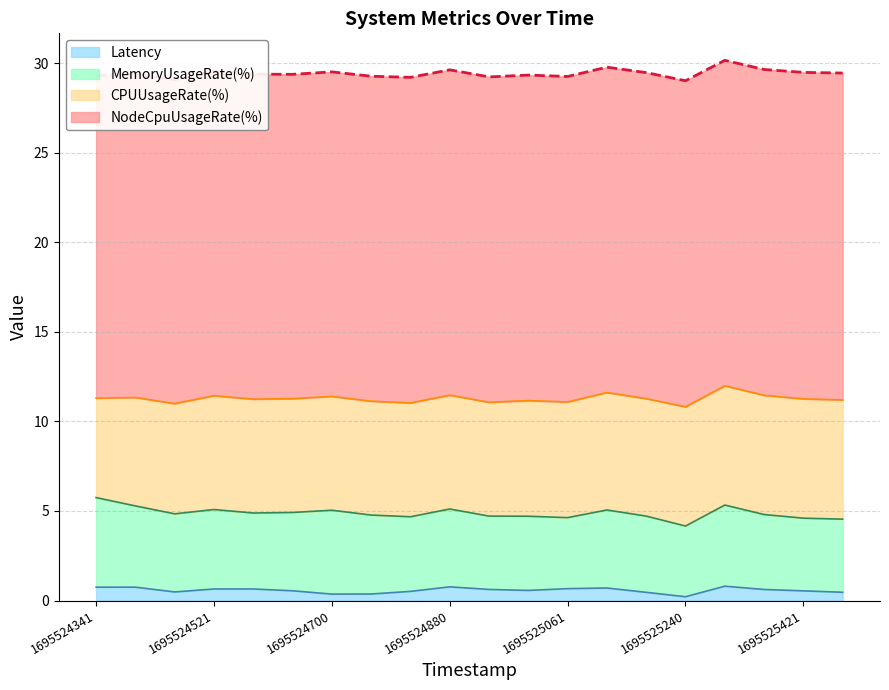

How many lines are shown in the chart?

4